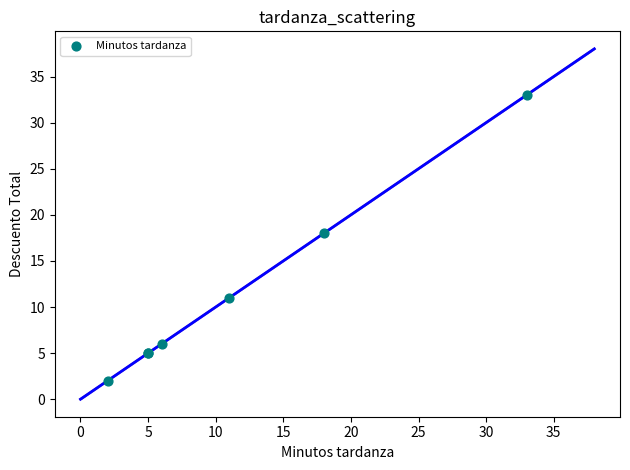

What Y value in the scatter plot is closest to 17?

18